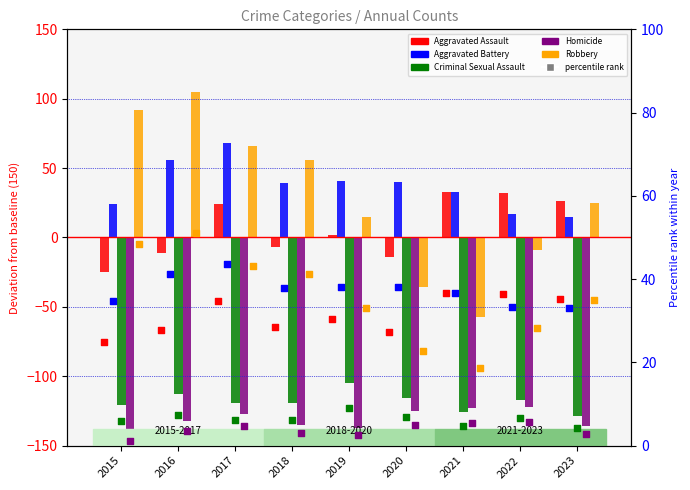

Which series has the largest total across all categories?

Aggravated Battery